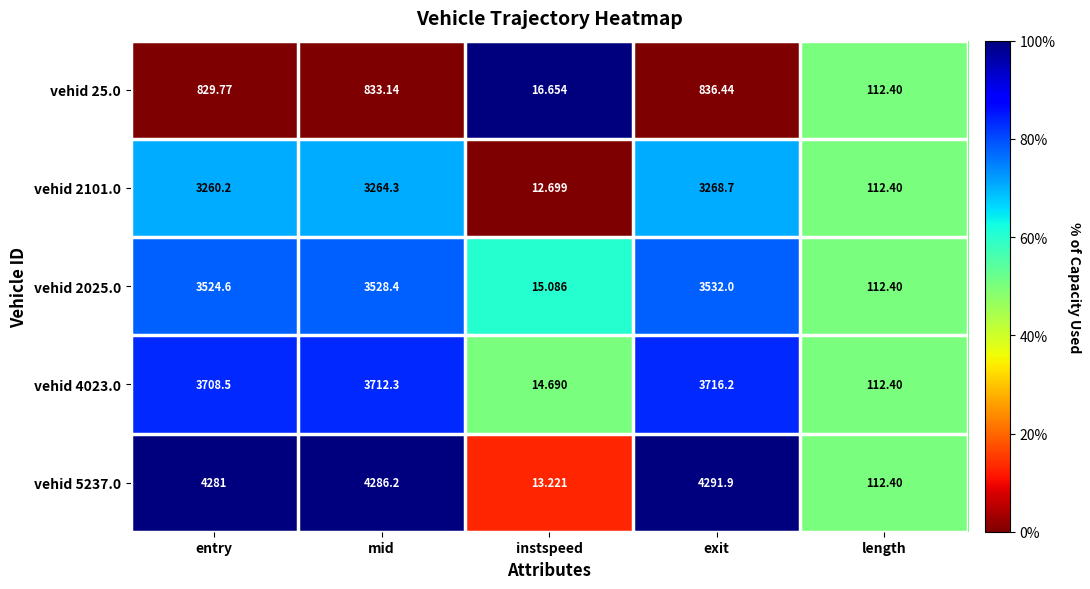

Is the value of vehid 25.0 at entry greater than the value of vehid 4023.0 at mid?

No